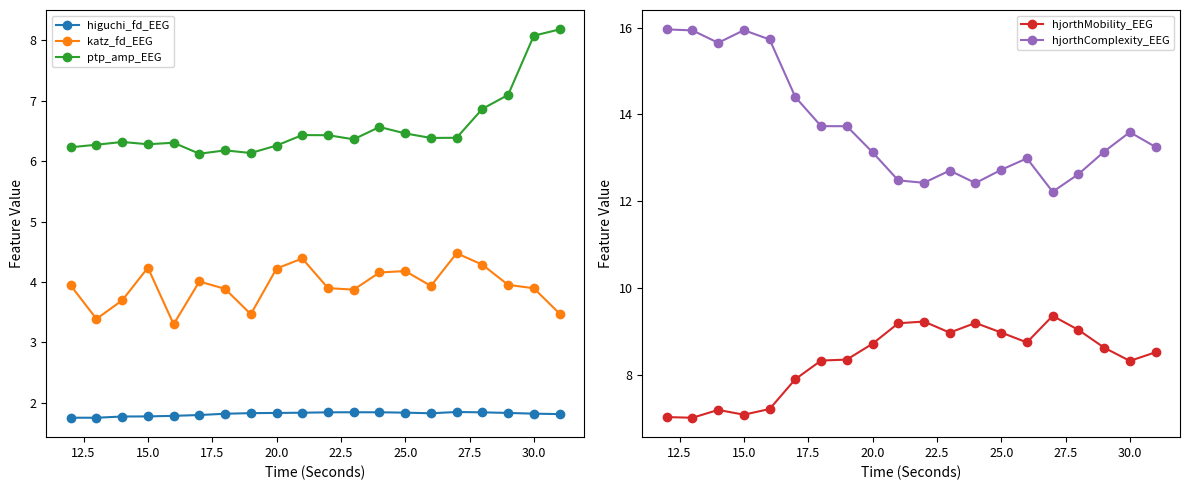

What is the highest value of the higuchi_fd_EEG series?

1.8